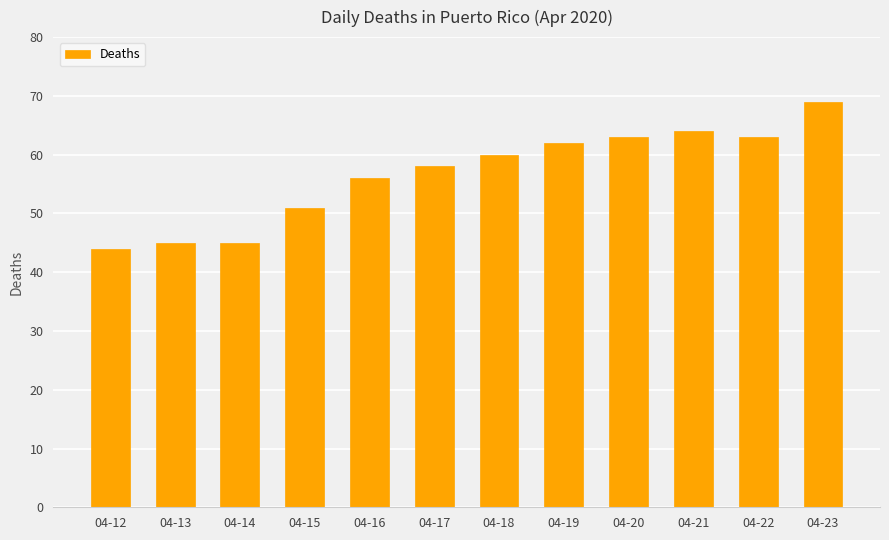

Reading left to right, what are all the values shown in this chart?

04-12=44	04-13=45	04-14=45	04-15=51	04-16=56	04-17=58	04-18=60	04-19=62	04-20=63	04-21=64	04-22=63	04-23=69